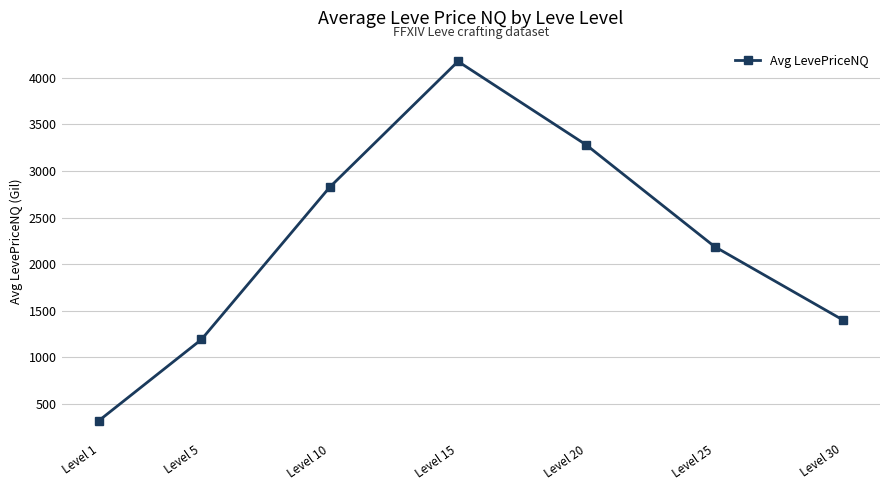

True or false: the data shows 1193.8 at Level 5.

True